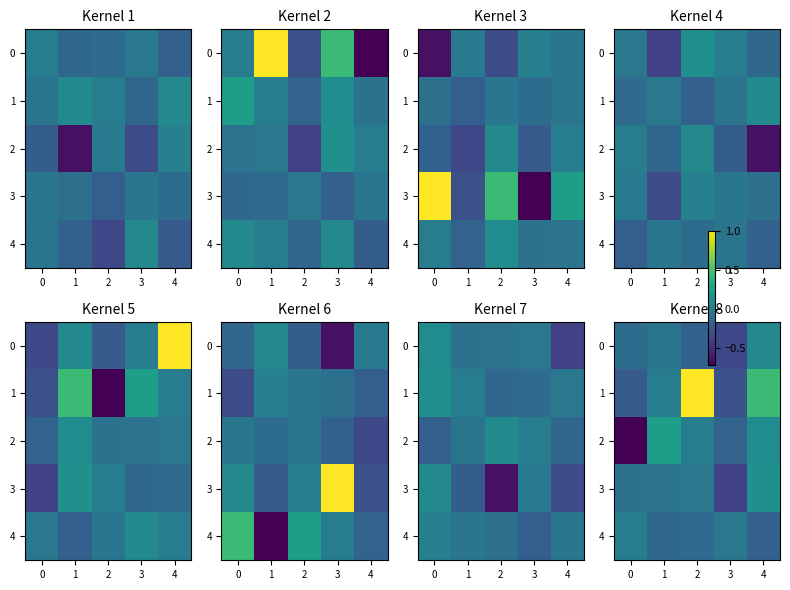

What is the sum of the 4 values at 3 and 4?

-0.2